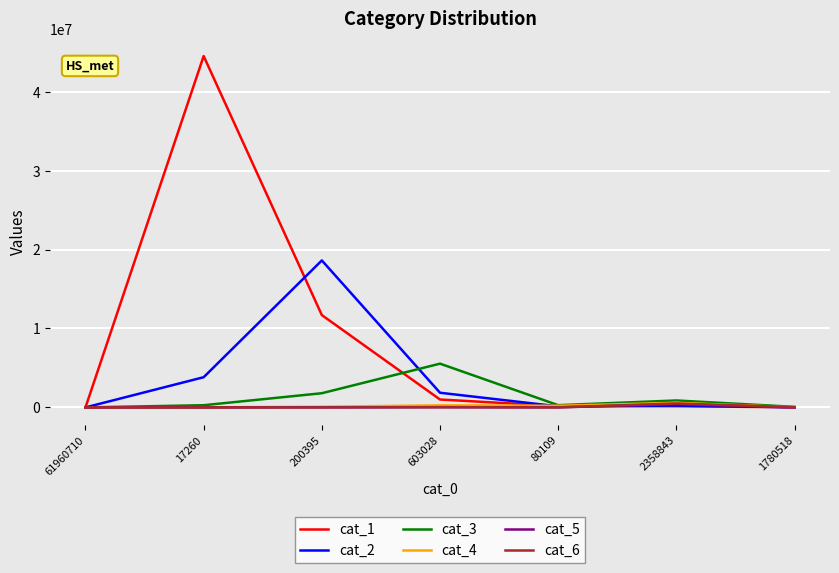

What is the greatest value displayed?

44515524